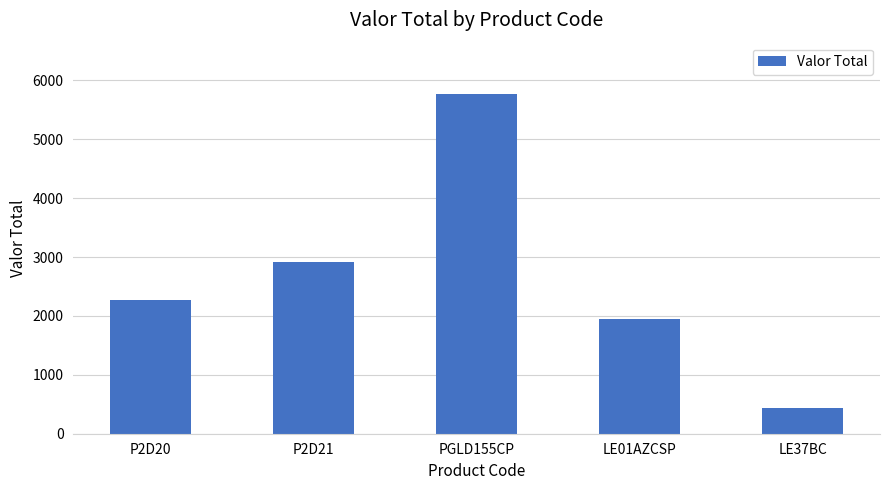

How many bars are there in total?

5